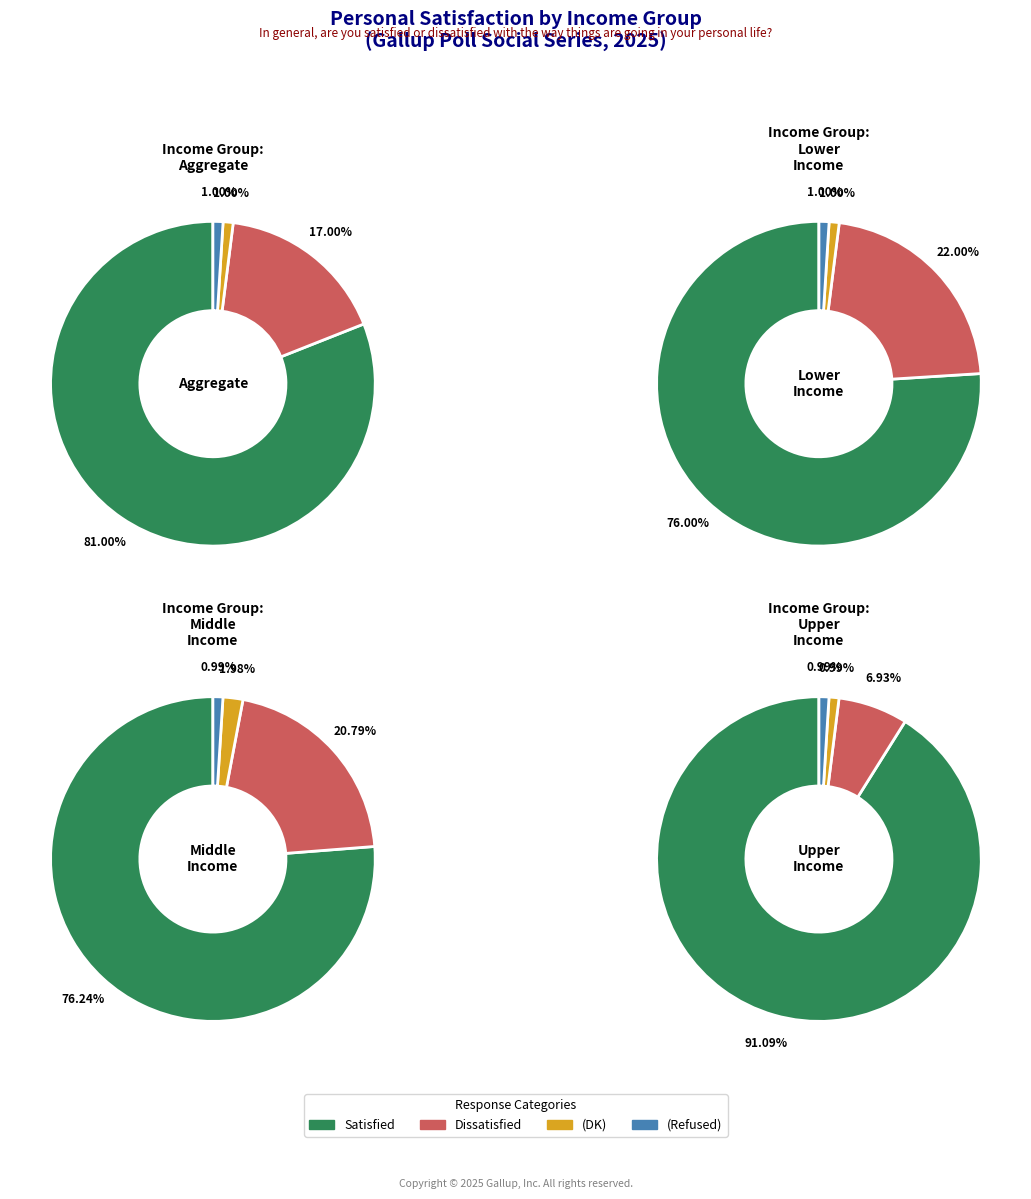

Count the number of slices in the pie.

4